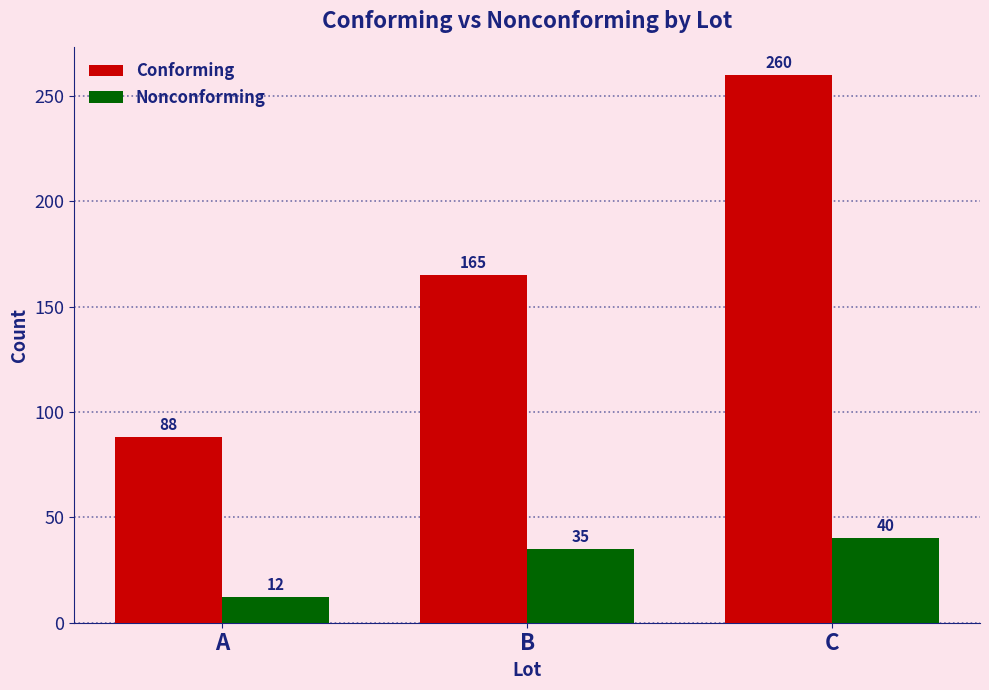

Count the number of data series in this chart.

2